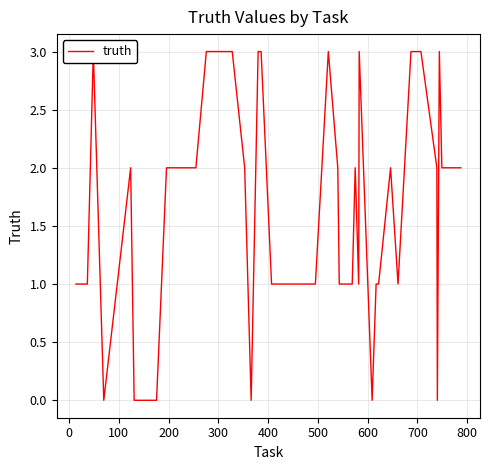

What is the maximum value shown in the chart?

3